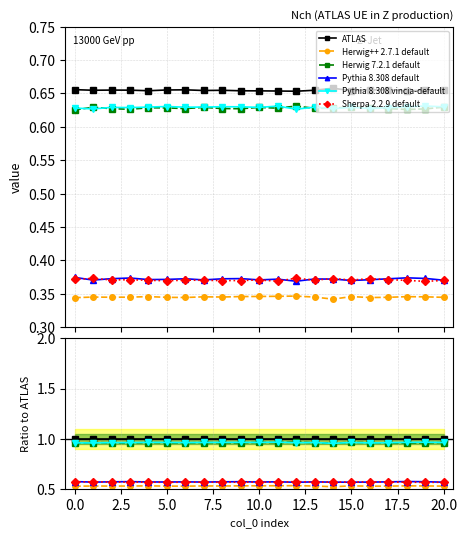

What is the label of the 1st point from the right?

20